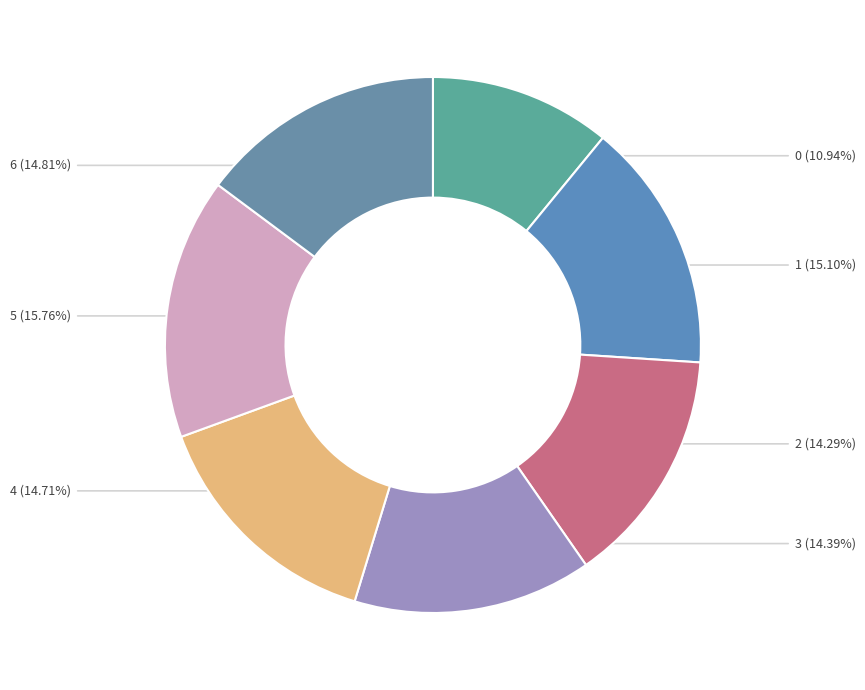

Combined, do 1 and 4 account for over 50%?

No